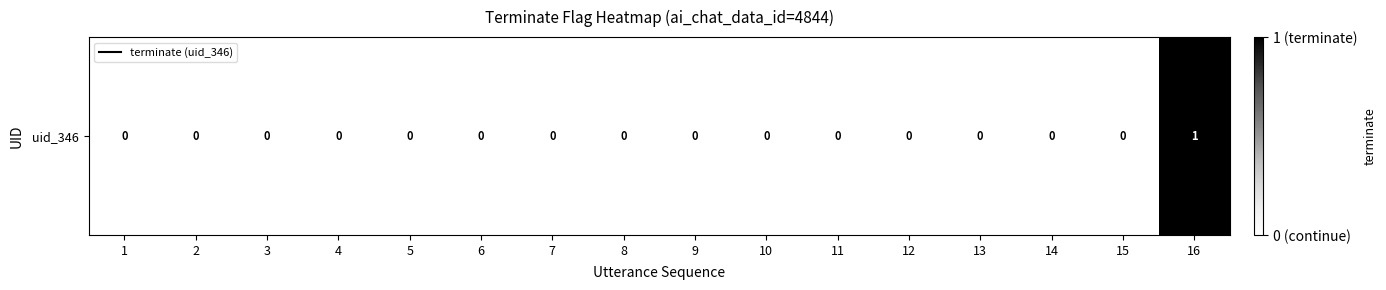

Rank the categories by value from lowest to highest.

1, 2, 3, 4, 5, 6, 7, 8, 9, 10, 11, 12, 13, 14, 15, 16